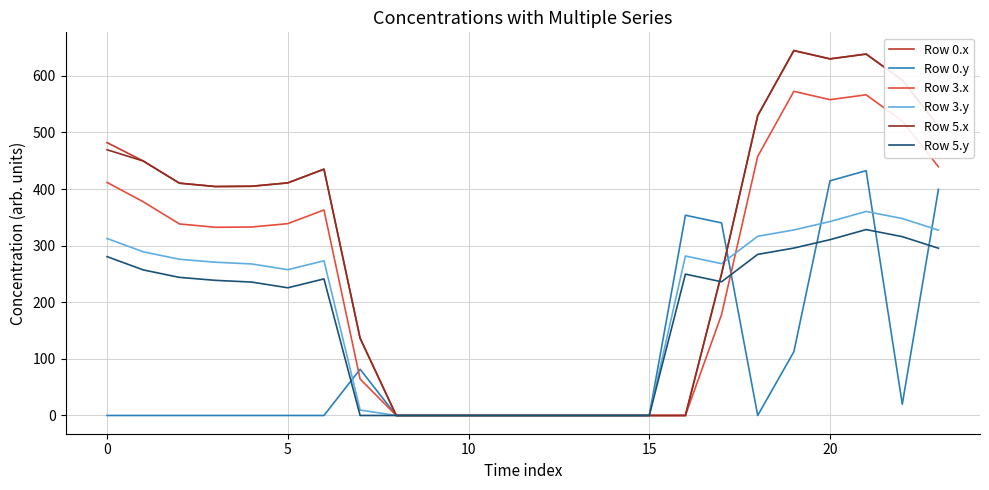

Which series ends up on top after the final intersection of Row 3.y and Row 0.x?

Row 0.x